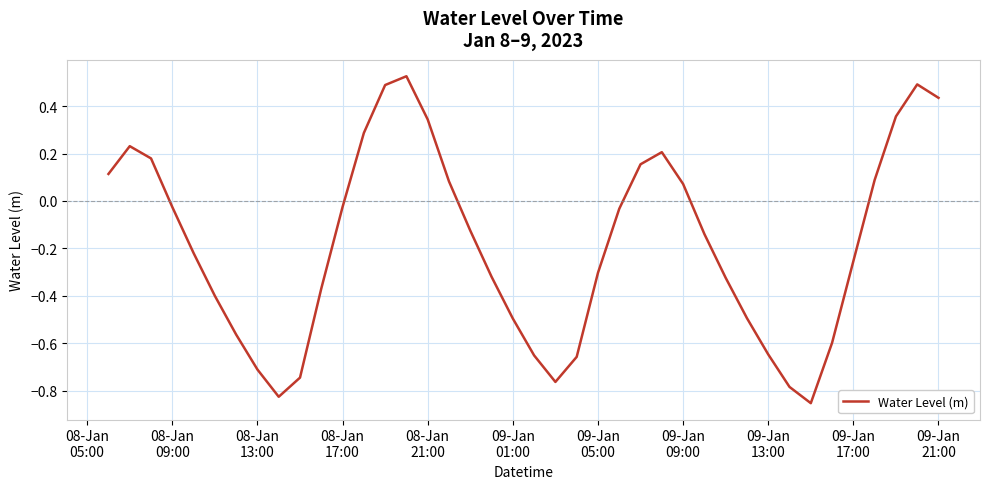

What is the difference between the maximum and minimum values?

1.4